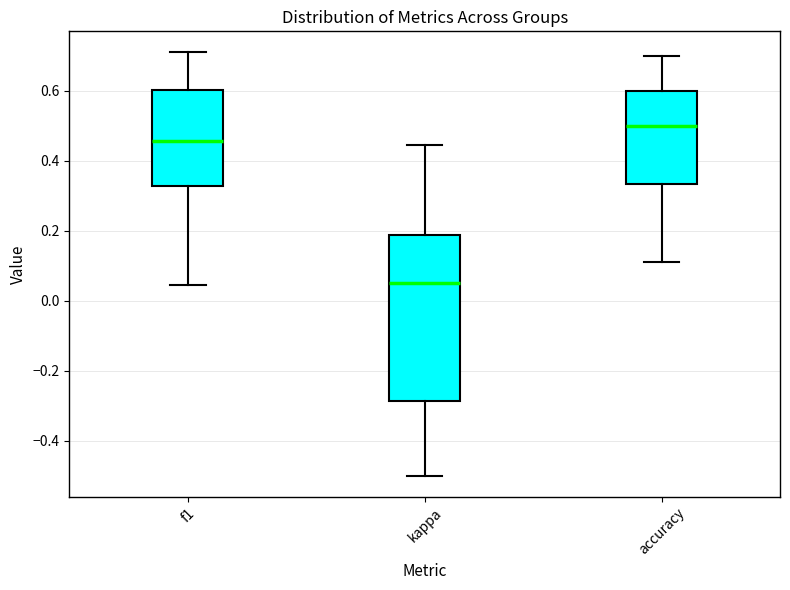

Which box's median line is the lowest?

kappa